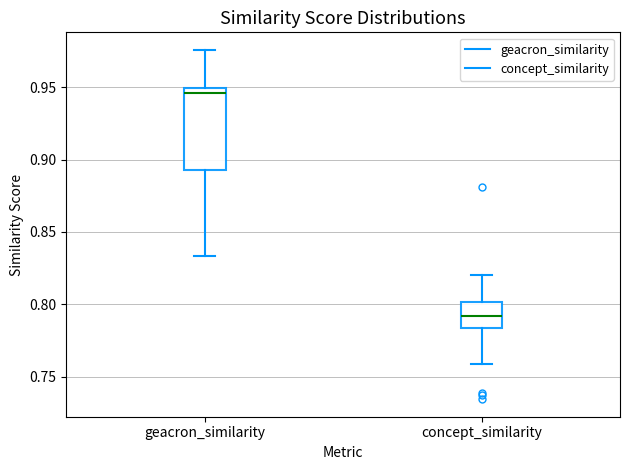

Where does the lower whisker of the box for geacron_similarity end on the y-axis? The values are not printed on the chart, so give them approximately, as read against the axis.

0.835